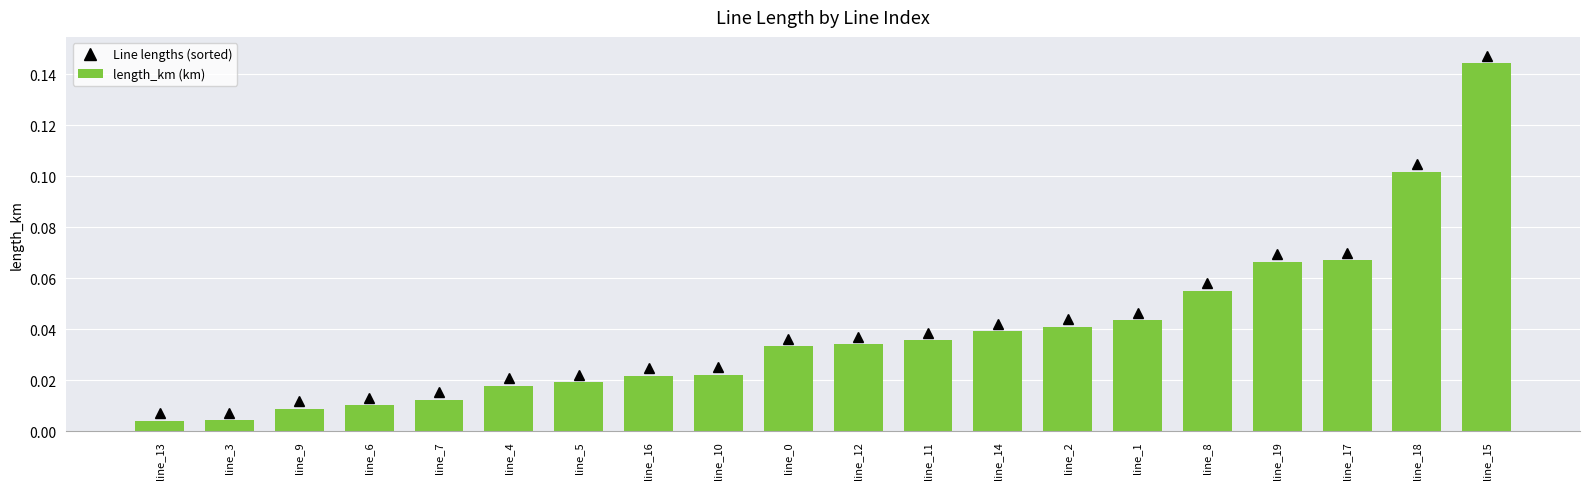

Which category has the highest value across all series?

line_15